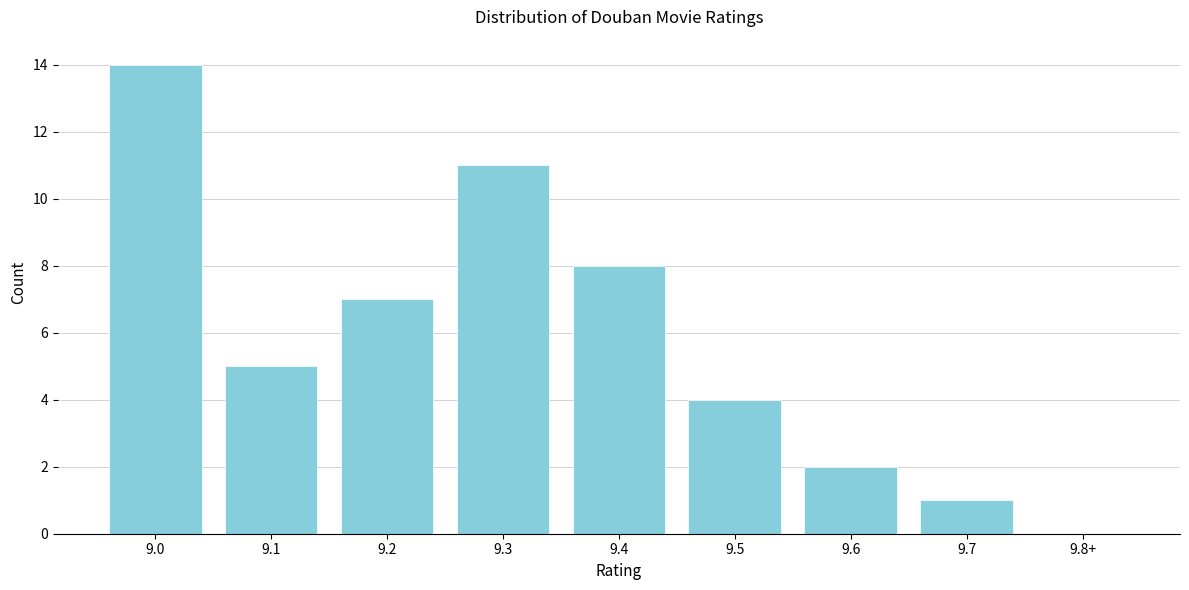

Reading left to right, list all the values displayed in this chart.

9.0=14	9.1=5	9.2=7	9.3=11	9.4=8	9.5=4	9.6=2	9.7=1	9.8+=0